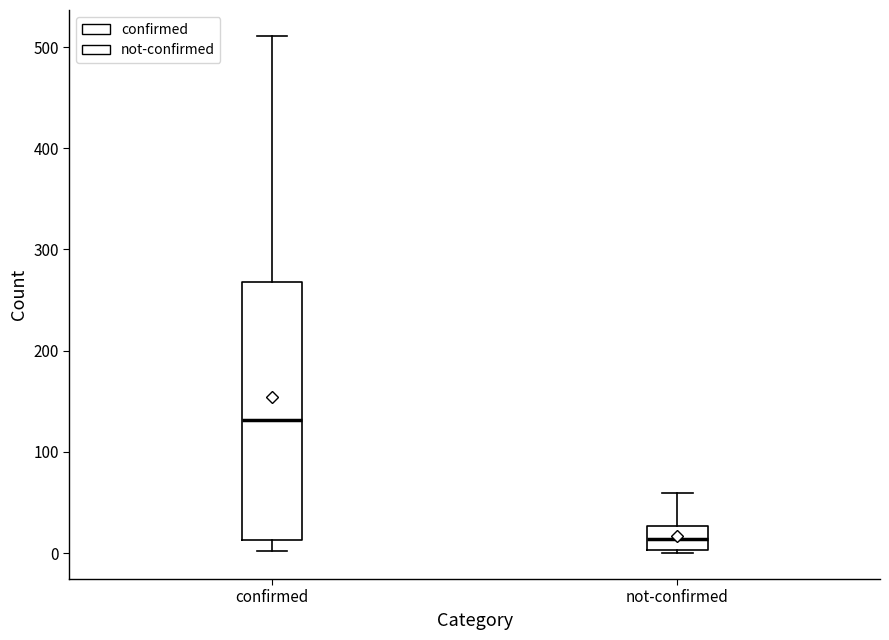

Which box is the tallest, from its lower edge to its upper edge?

confirmed